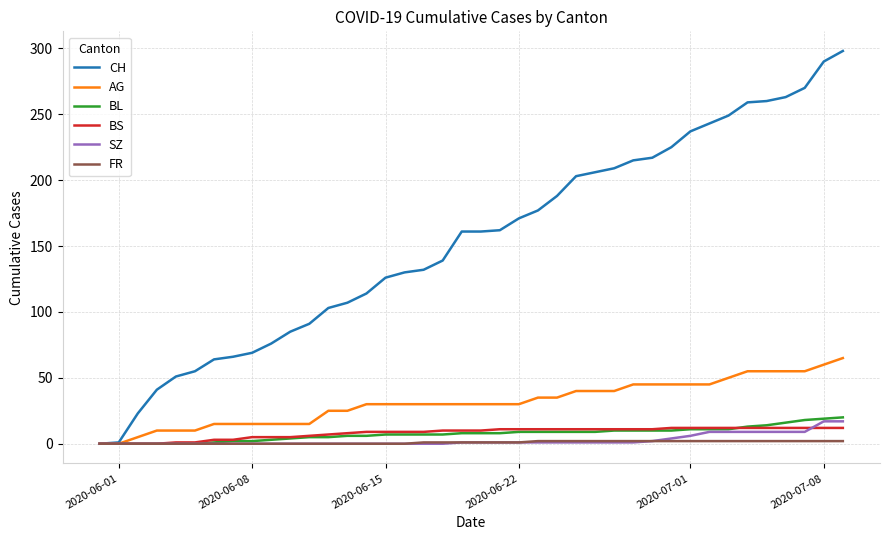

Which series has the largest total across all categories?

CH